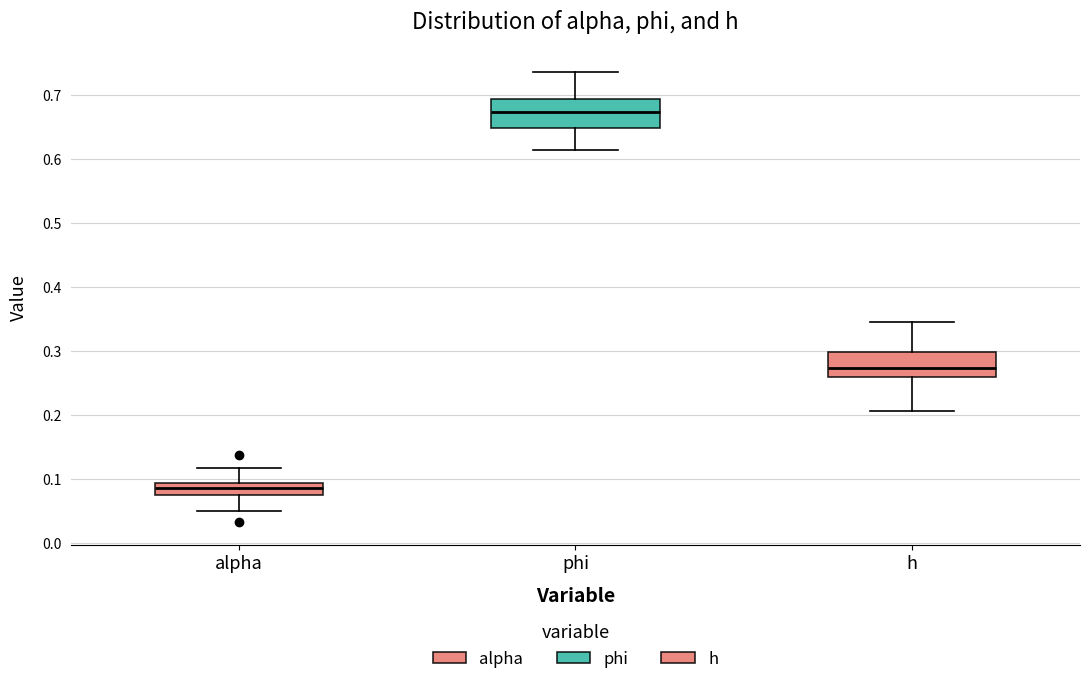

Which box's median line is the highest?

phi